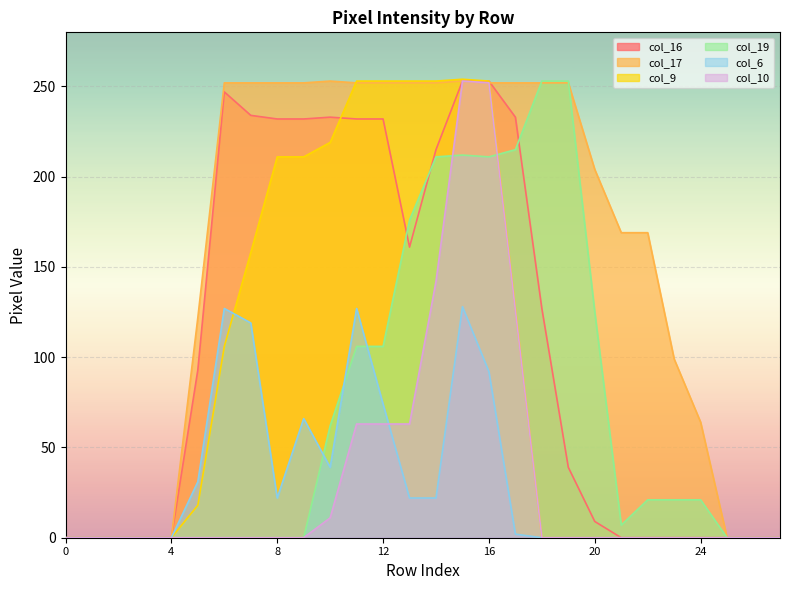

Which series has the largest total across all categories?

col_17